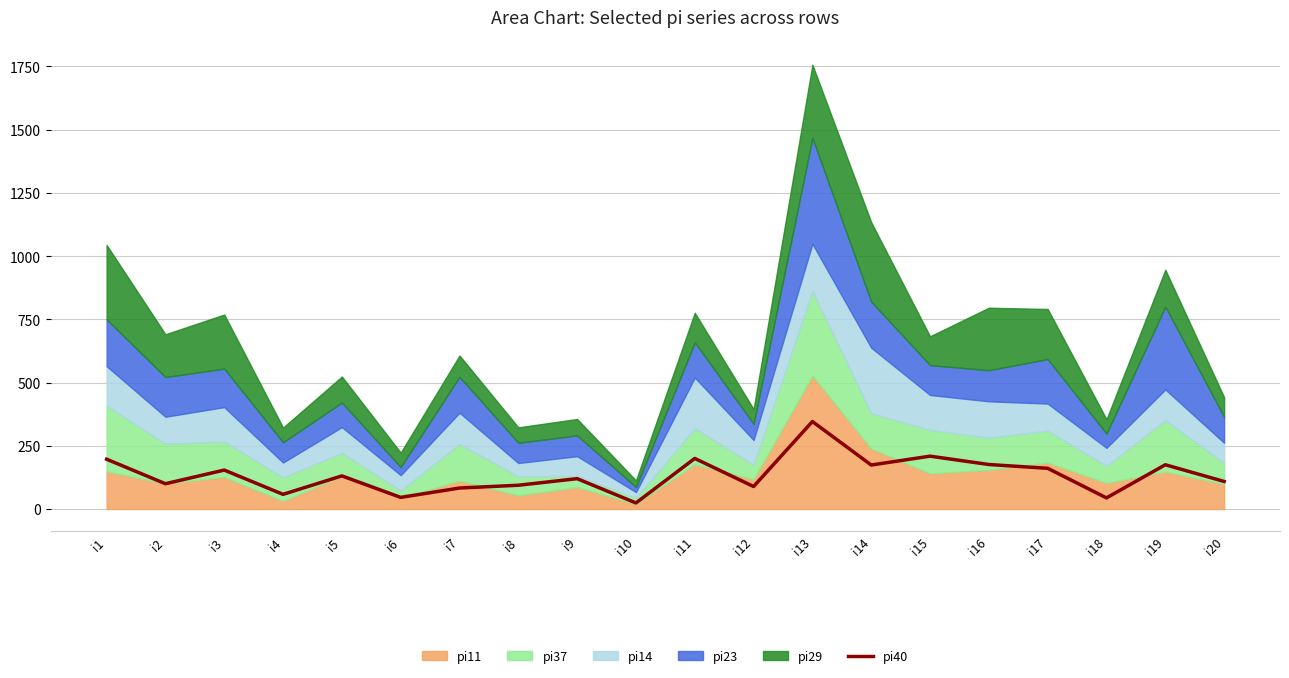

What is the smallest value displayed?

24